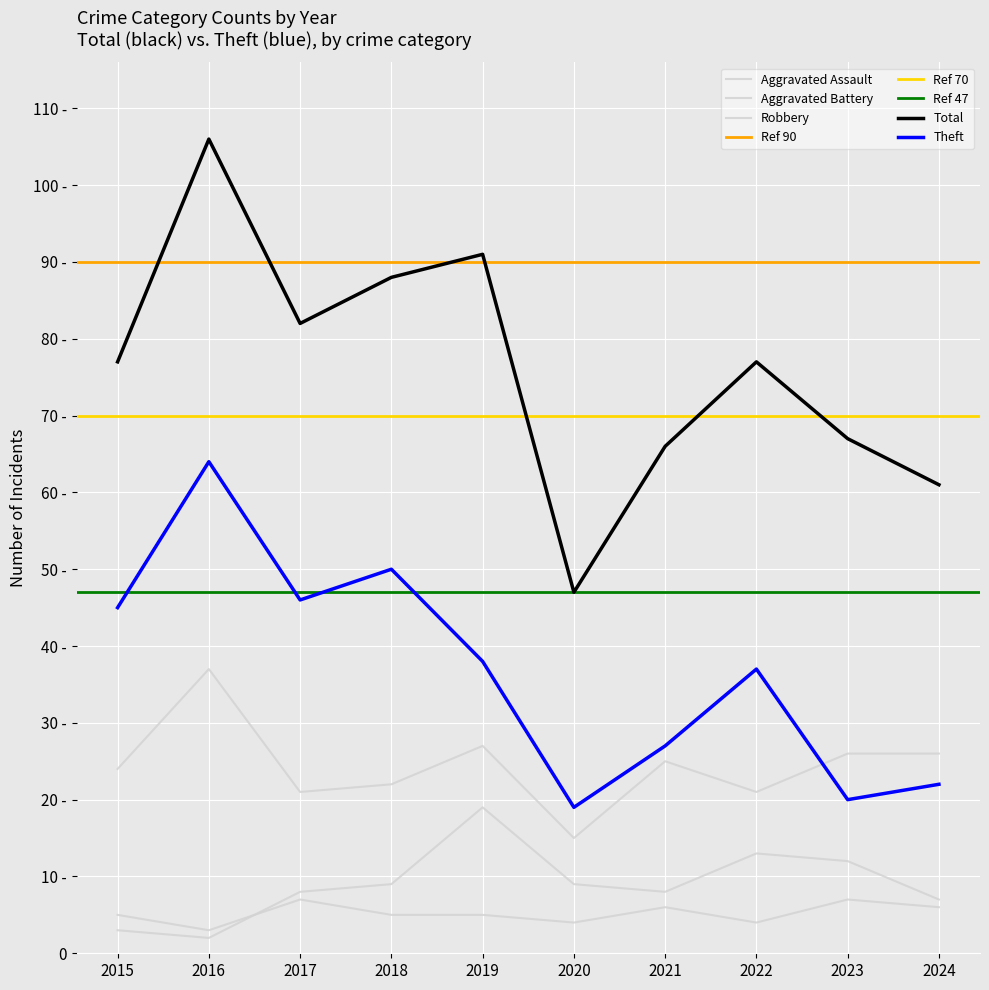

True or false: Theft has a value of 28 at 2023.

False